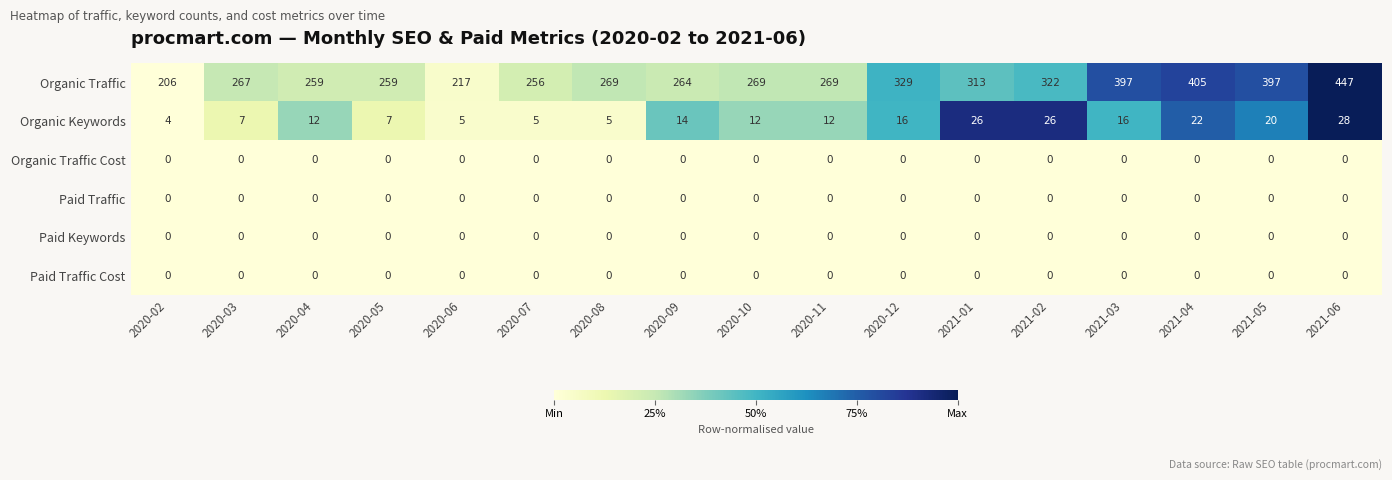

What is the difference between the second highest and minimum values in the Organic Traffic series?

199